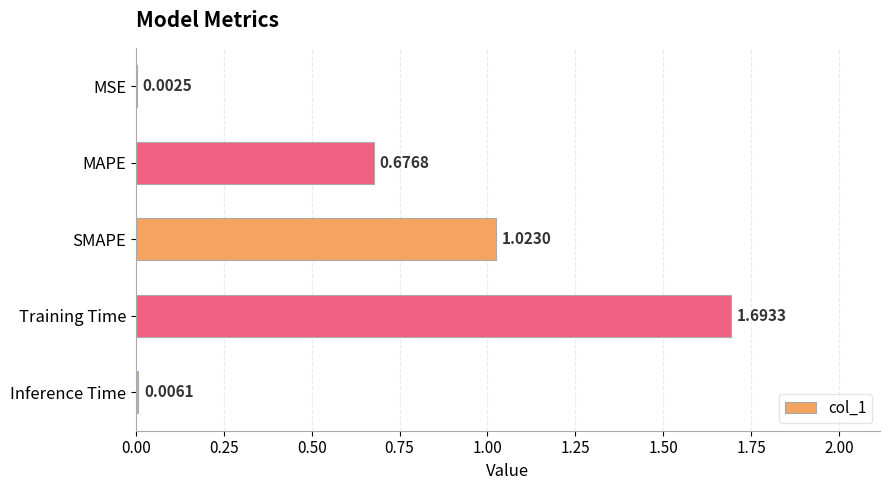

What is the ratio of the value at Training Time to the value at SMAPE?

1.7